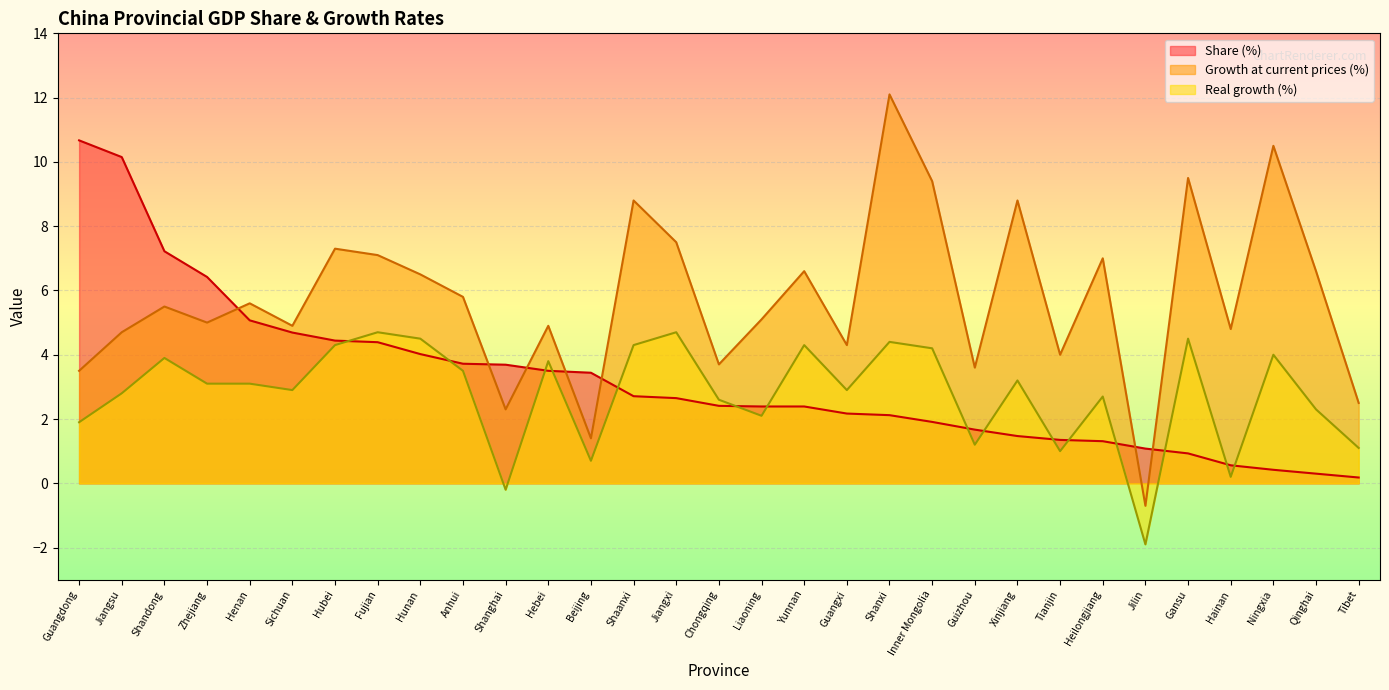

Is the value of Real growth (%) at Guangdong greater than the value of Share (%) at Shaanxi?

No